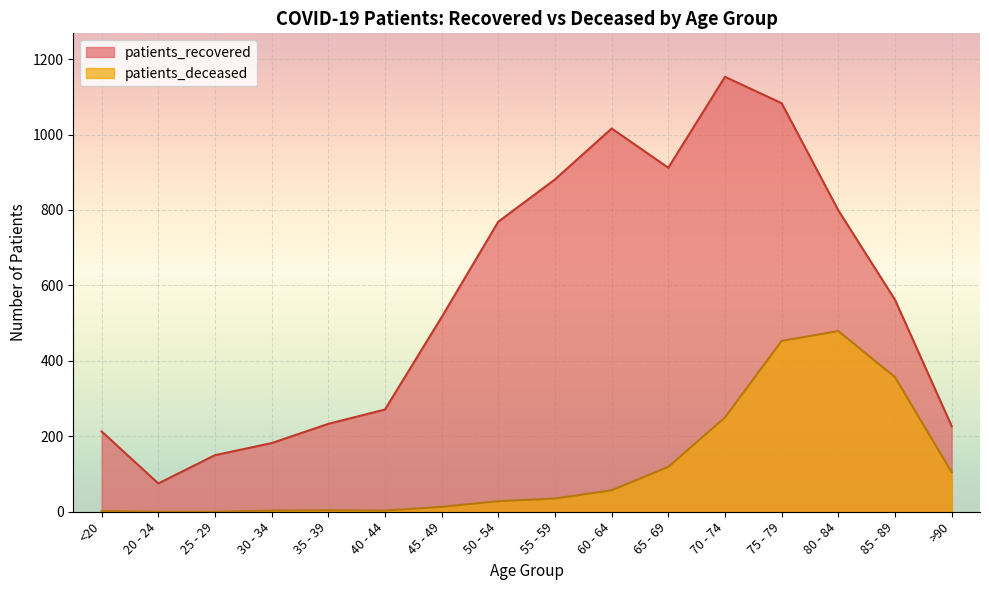

In patients_recovered, how many points are higher than both neighbors (excluding endpoints)?

2